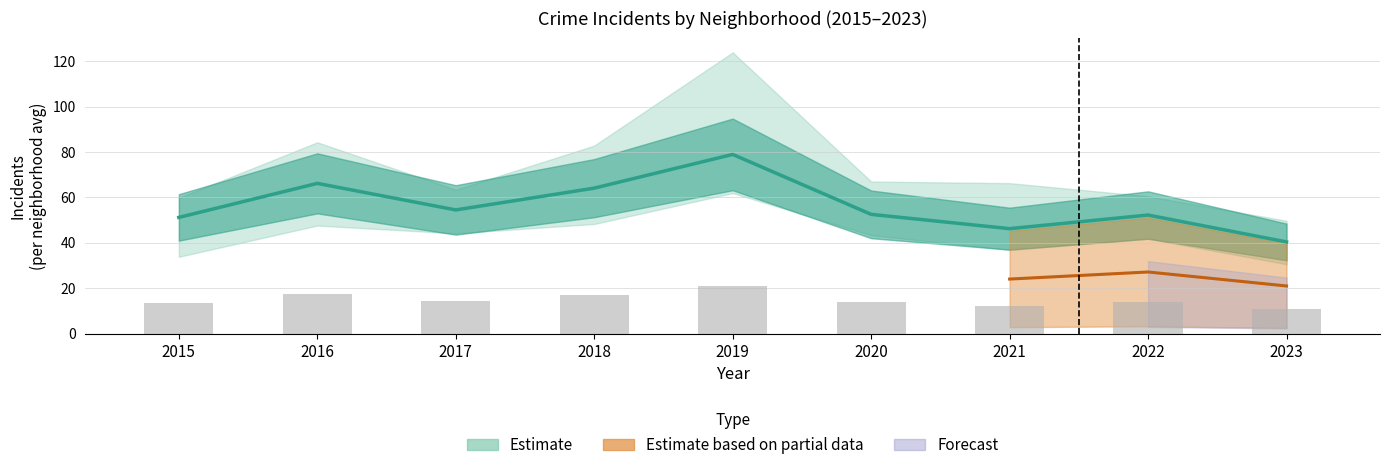

Between 2021 and 2023, which is larger?

2021